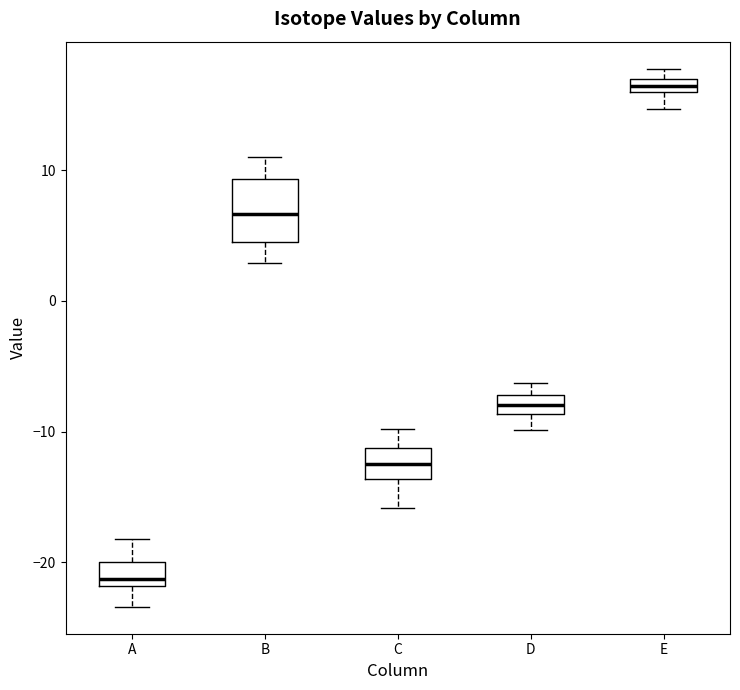

Which box's median line is the highest?

E